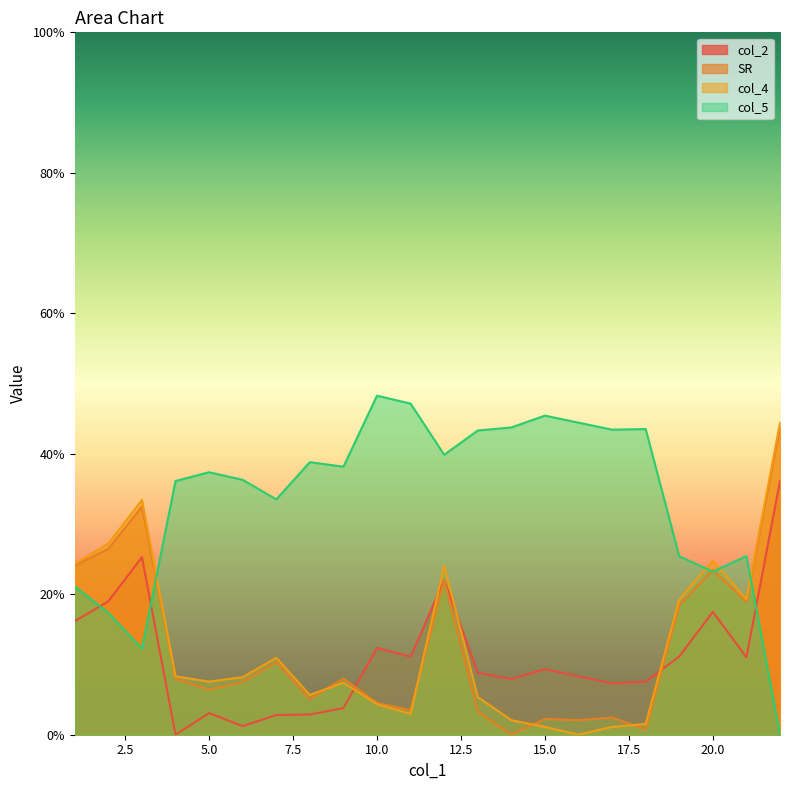

What are all the series names shown in the legend?

col_2, SR, col_4, col_5